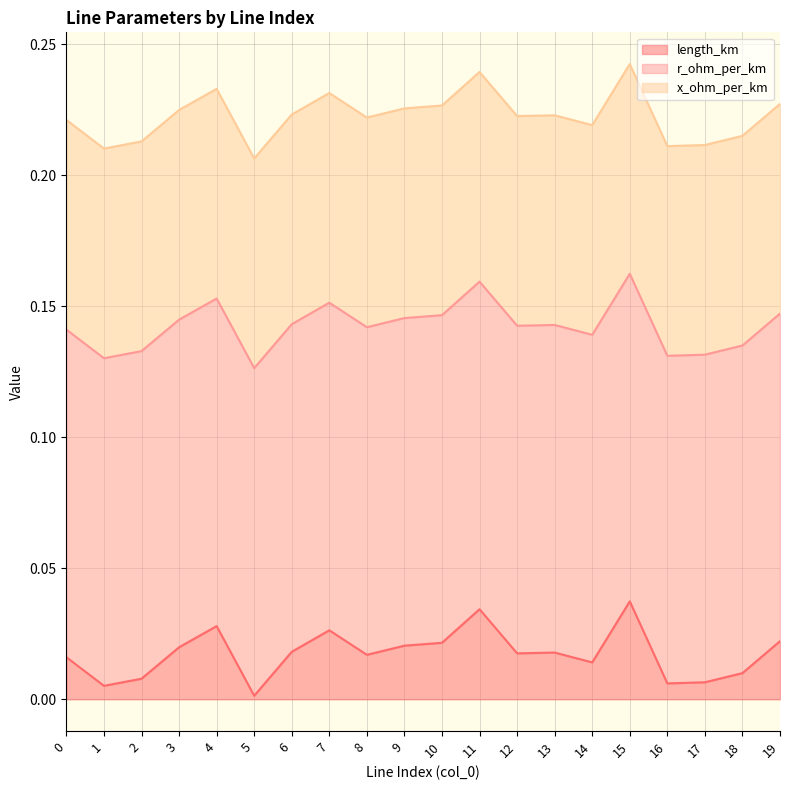

At 14, list the series in order from smallest to largest.

length_km, x_ohm_per_km, r_ohm_per_km